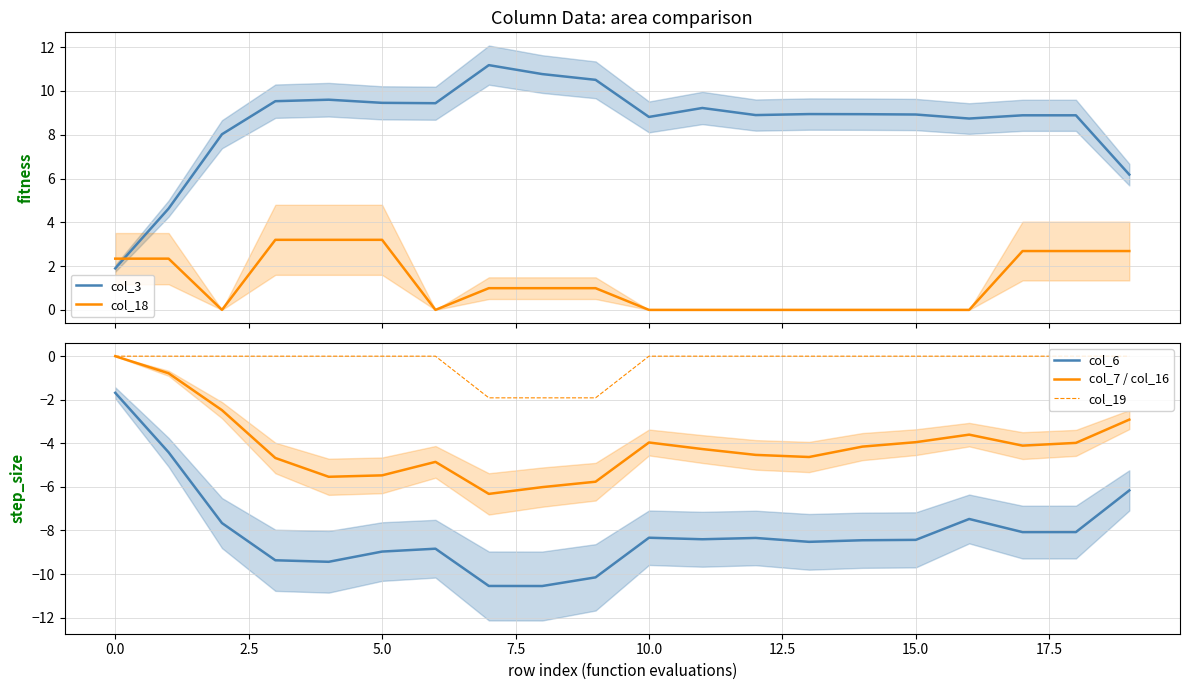

True or false: col_7 / col_16 and col_6 intersect in this chart.

False